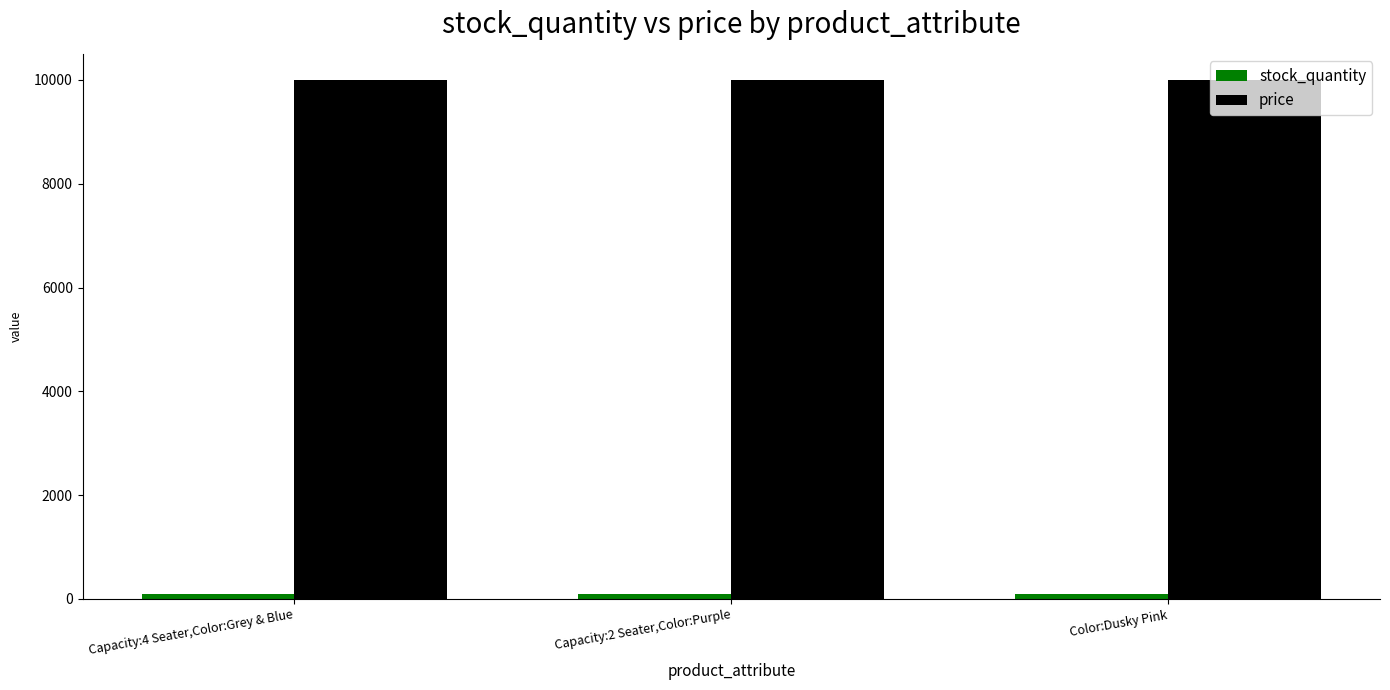

Count the number of categories in the chart.

3